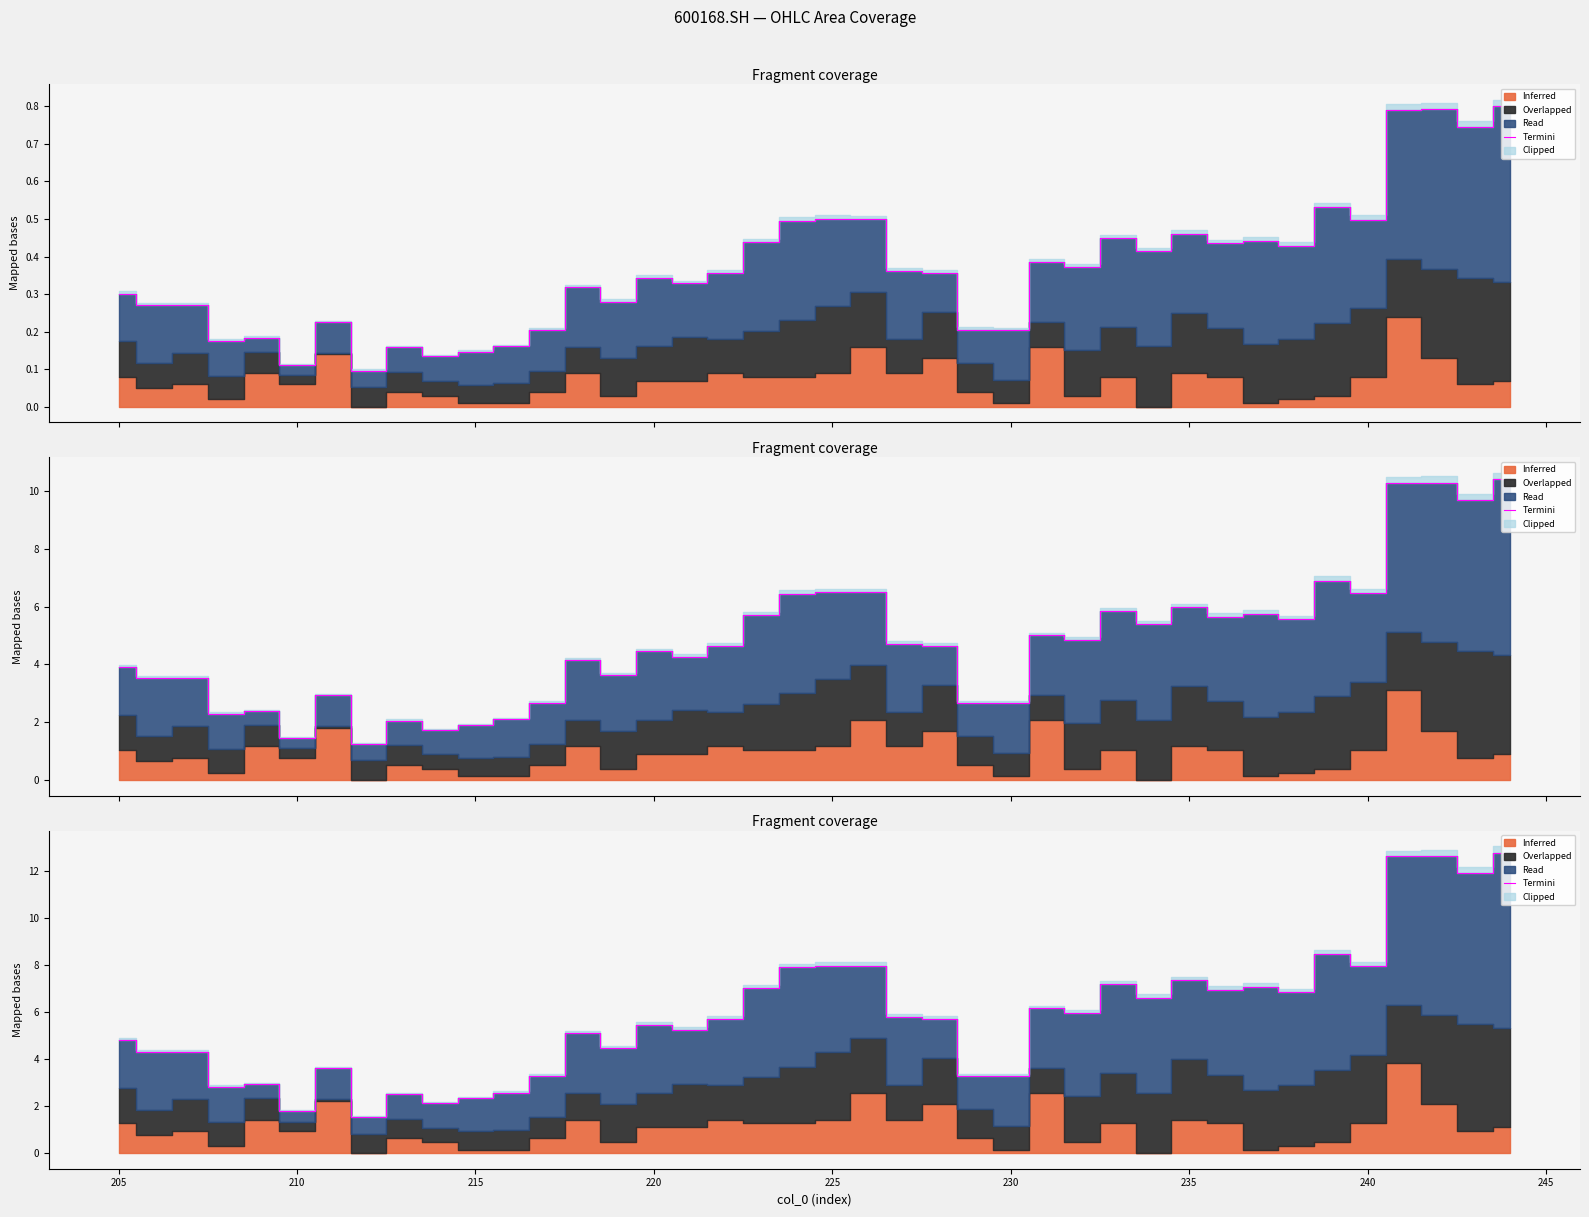

What is the difference between the values at 240 and 205?

3.2